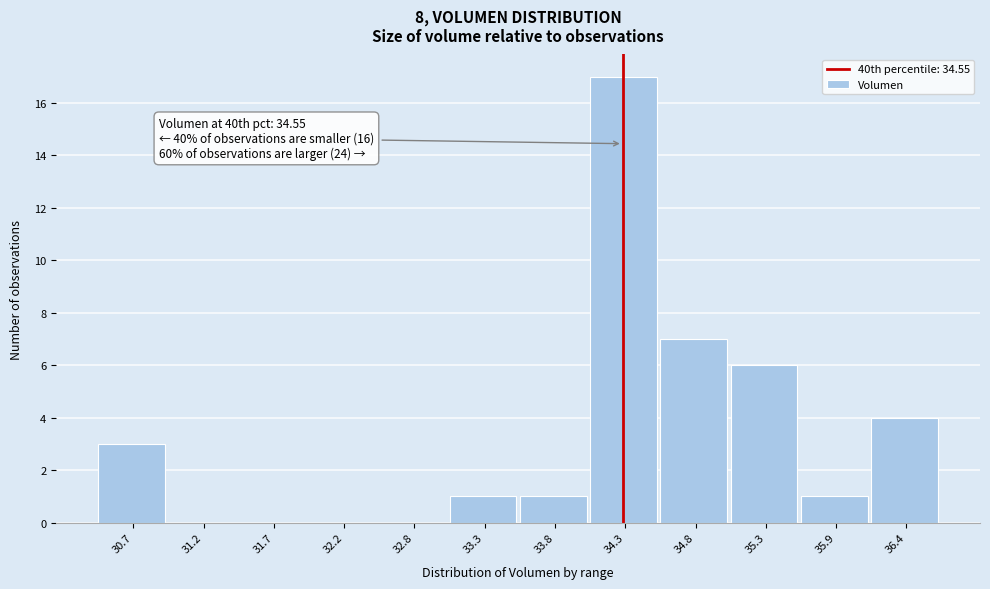

Reading right to left, extract all data points from this chart.

36.4=4	35.9=1	35.3=6	34.8=7	34.3=17	33.8=1	33.3=1	32.8=0	32.2=0	31.7=0	31.2=0	30.7=3